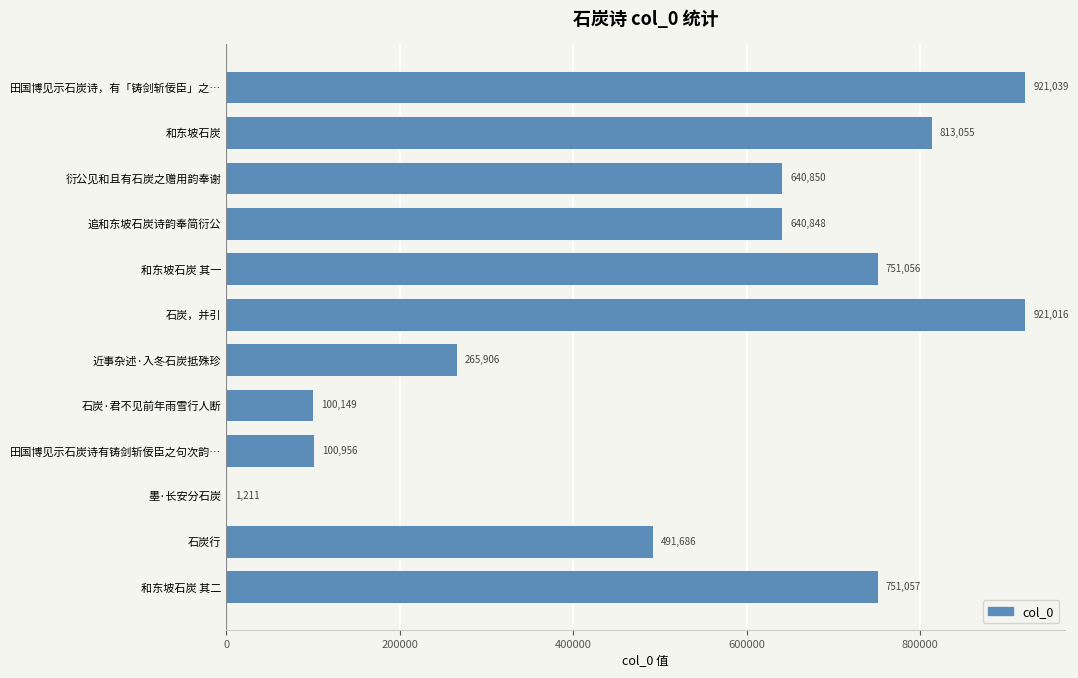

What is the change in value from 墨·长安分石炭 to 田国博见示石炭诗，有「铸剑斩佞臣」之…?

+919828